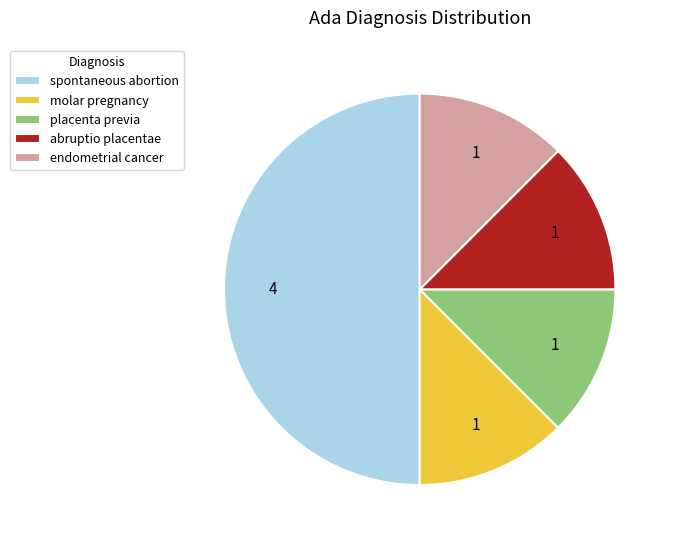

True or false: abruptio placentae accounts for 5% of the total.

False